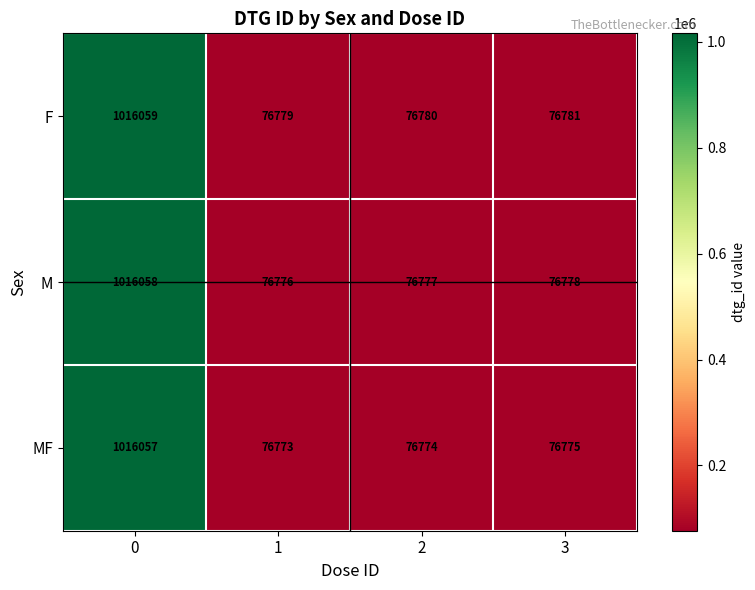

Reading left to right, transcribe all the data shown in this chart.

F: 1016059	76779	76780	76781
M: 1016058	76776	76777	76778
MF: 1016057	76773	76774	76775